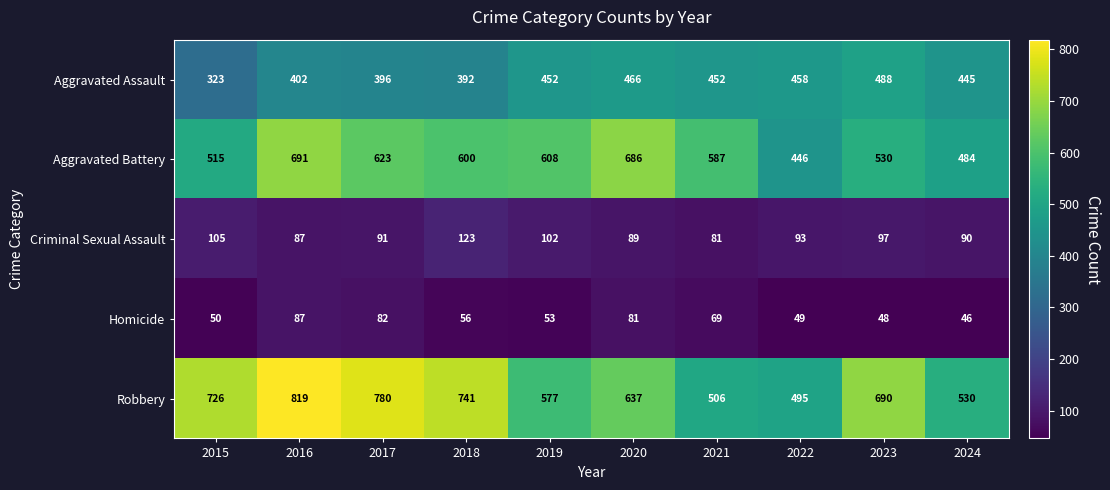

What is the minimum value for Aggravated Assault?

323